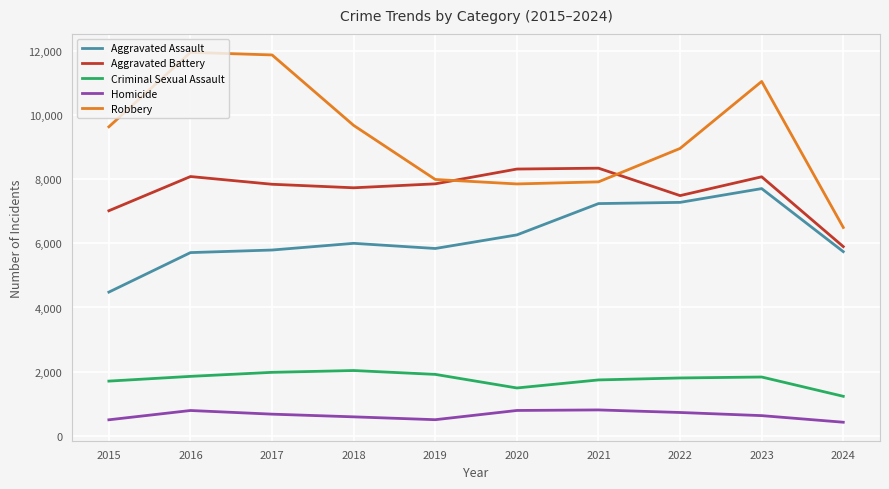

True or false: Homicide and Aggravated Assault cross at least once.

False